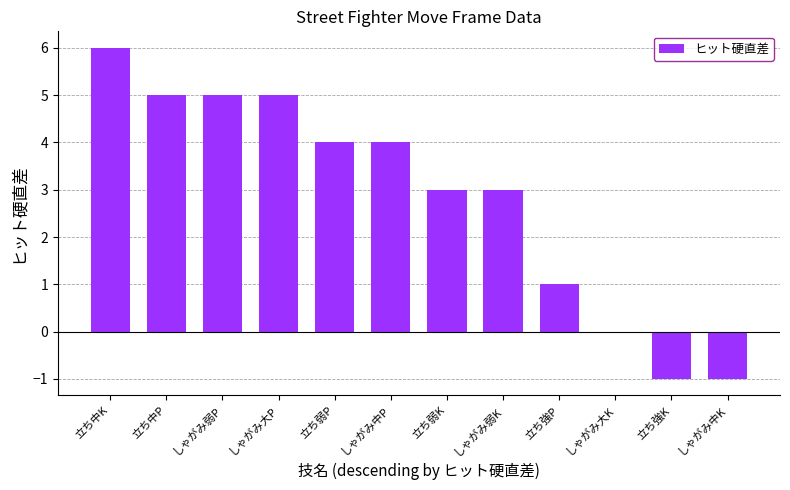

Count the values in the range 1 to 5.

8